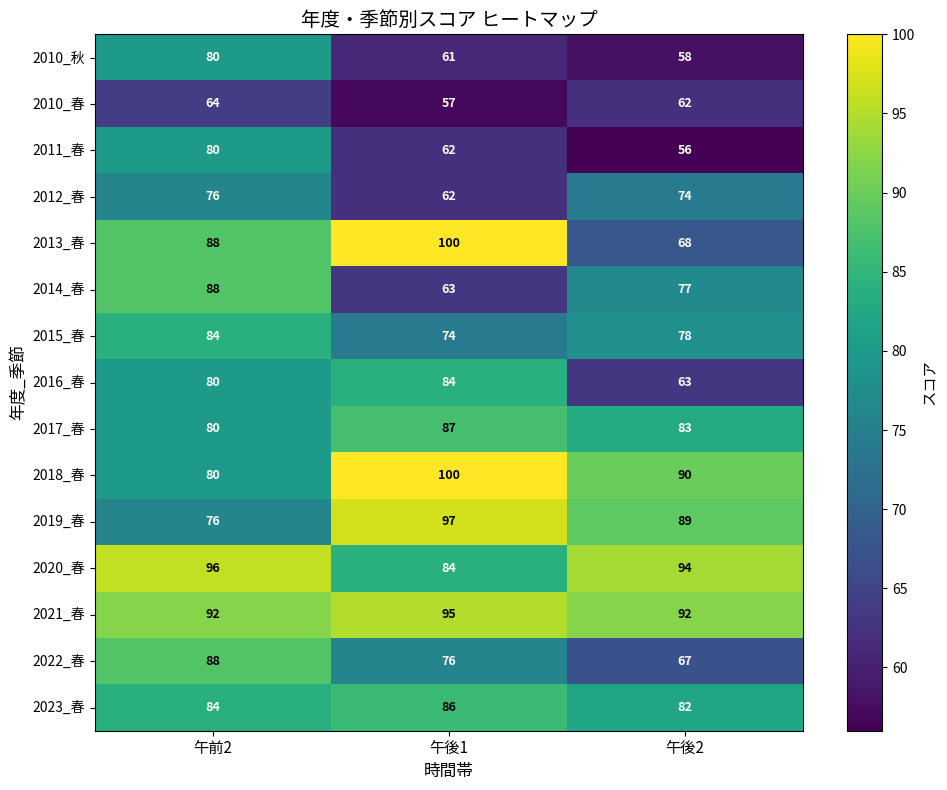

What is the sum of the 2014_春 values at 午前2 and 午後1?

151